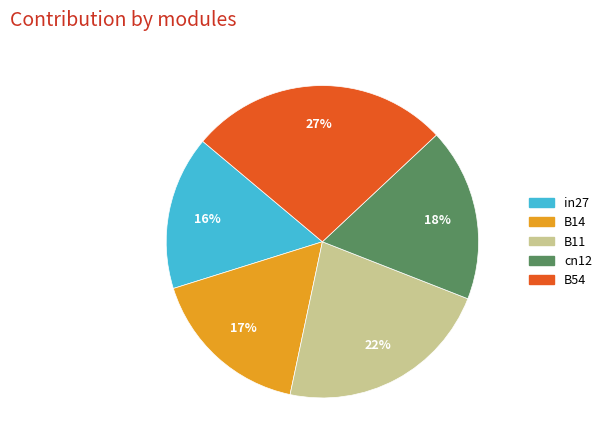

True or false: B11 accounts for 22% of the total.

True